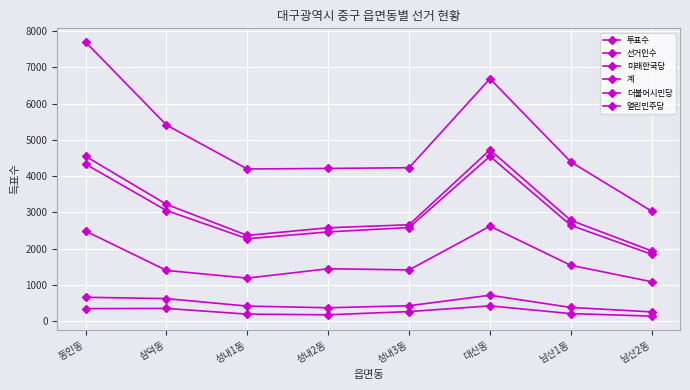

Count the number of data series in this chart.

6